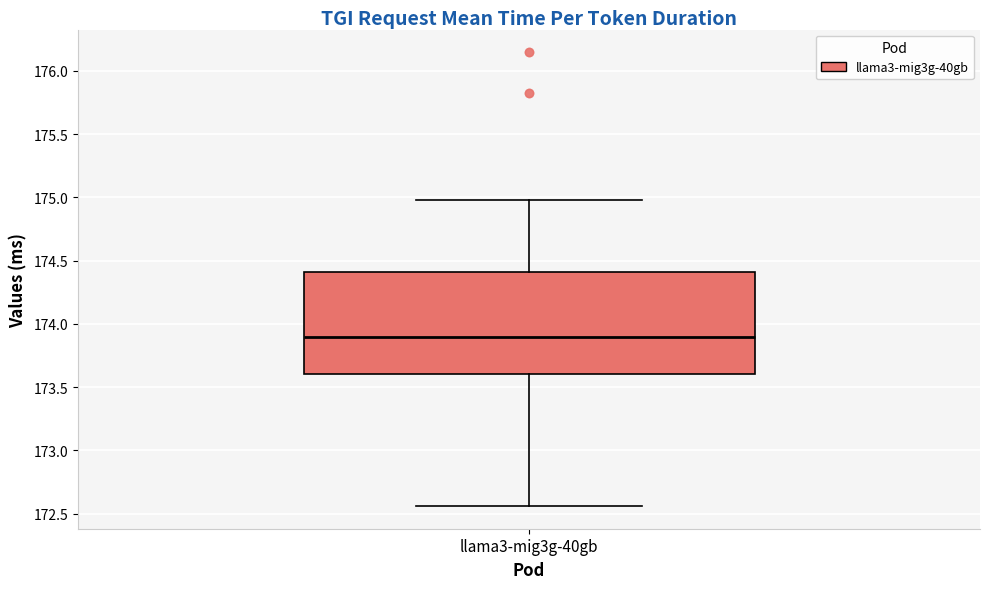

Read this box plot against the y-axis: the position of the median line, the range covered by the box, and the ends of both whiskers. The values are not printed on the chart, so give them approximately, as read against the axis.

median 173.90, box 173.60 to 174.40, whiskers 172.55 to 175.00